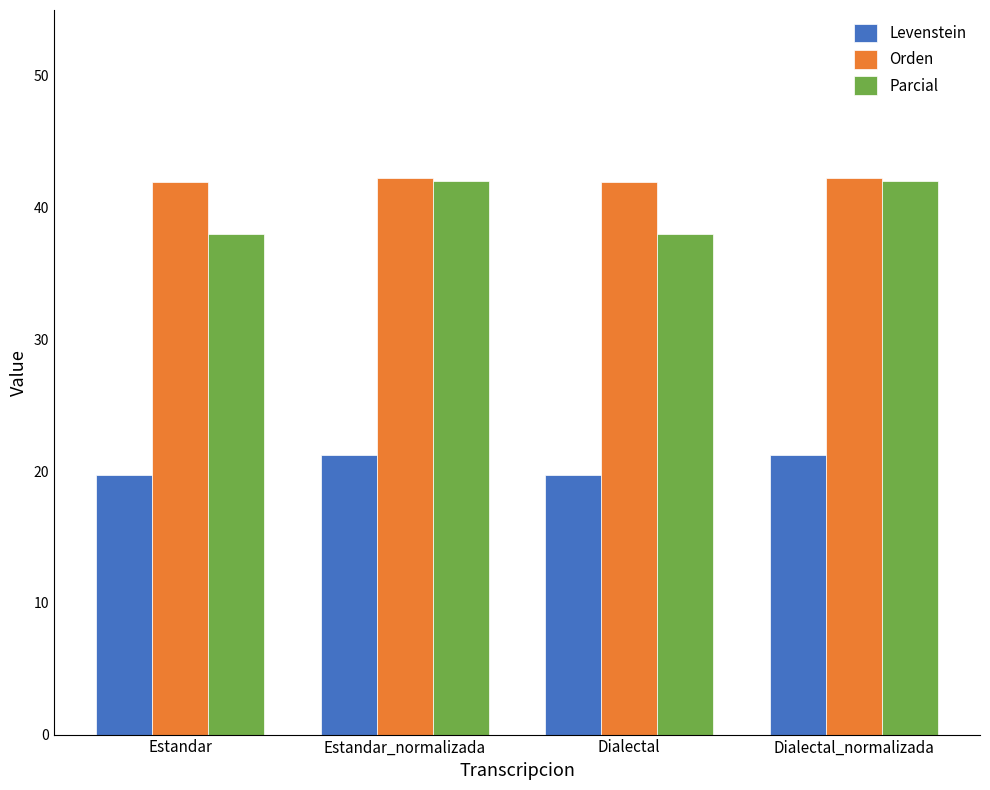

What is the label of the 1st bar from the left?

Estandar